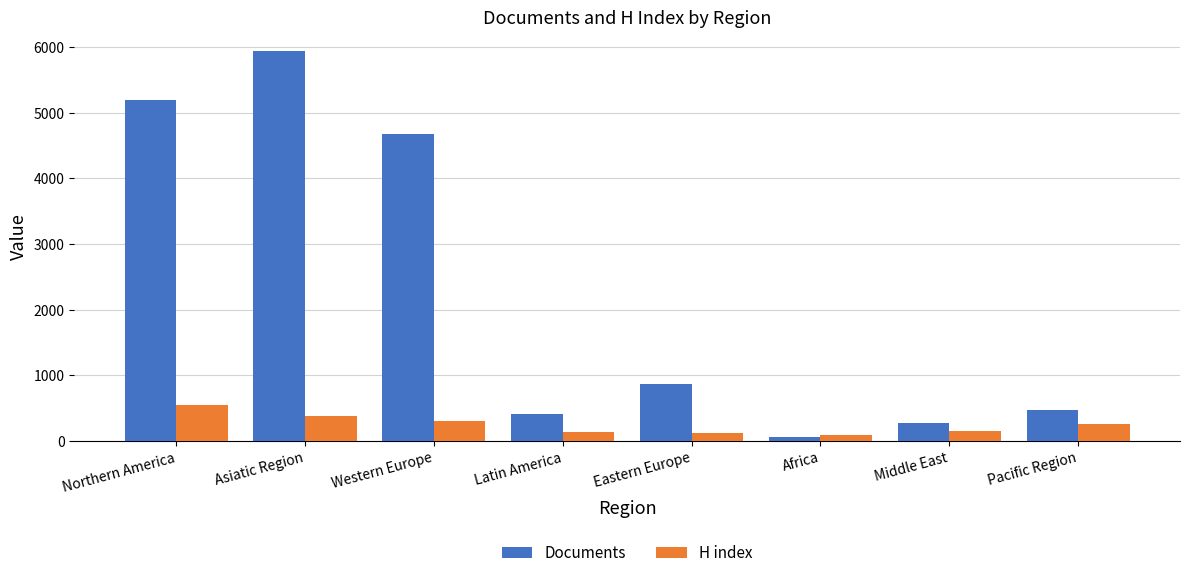

What is the sum of all H index values?

2008